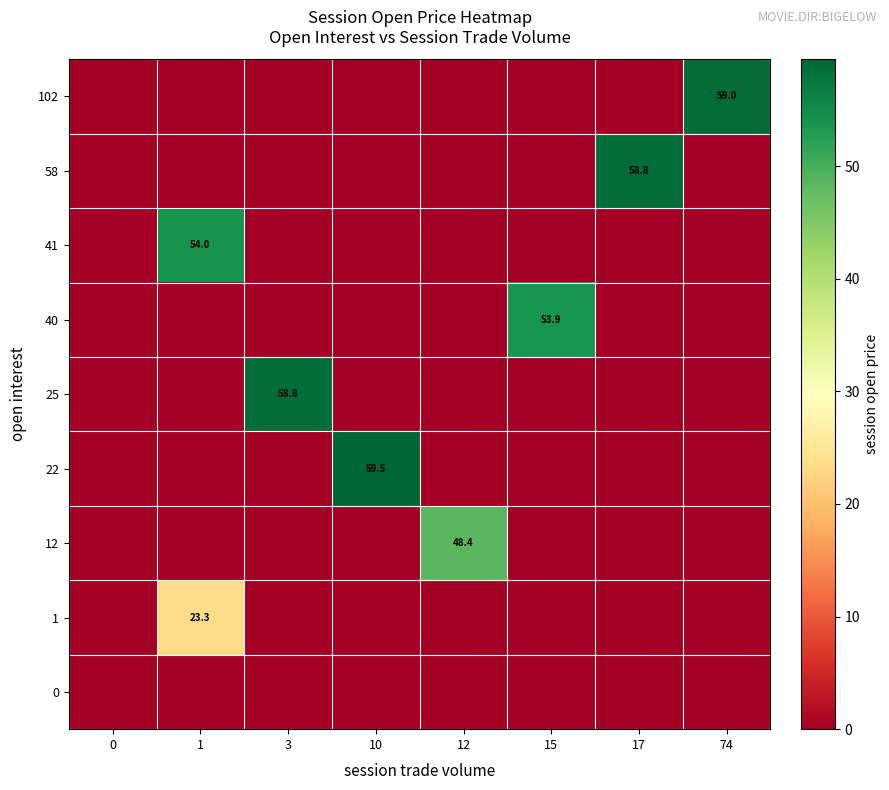

The 40 series shows 21.4 at 15. True or false?

False